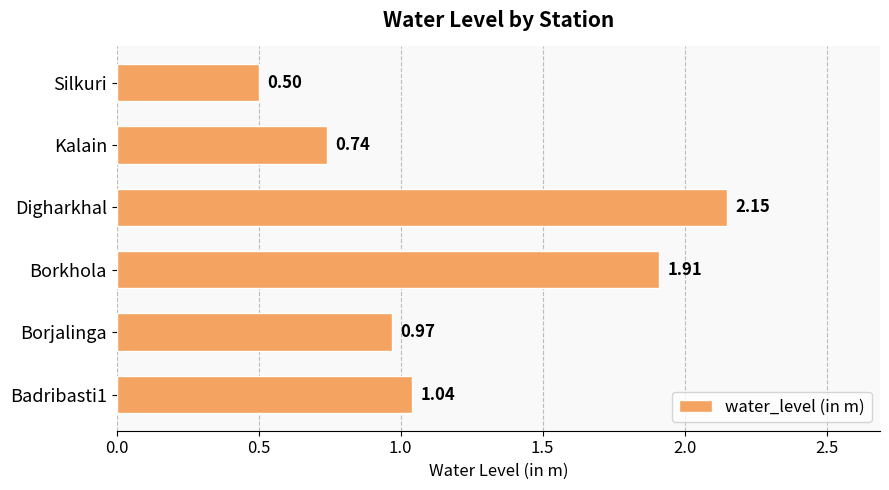

What is the sum of all values?

7.3